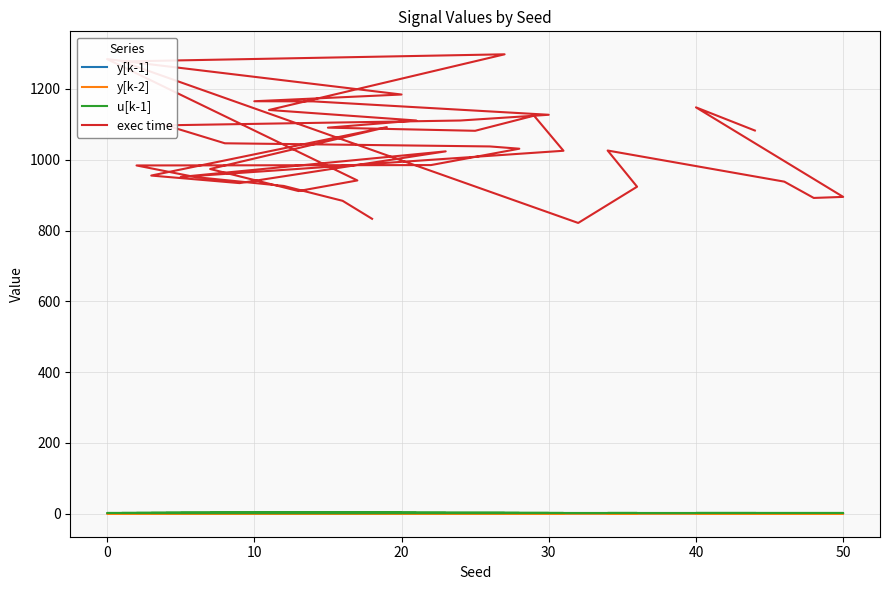

Which series has the largest total across all categories?

exec time